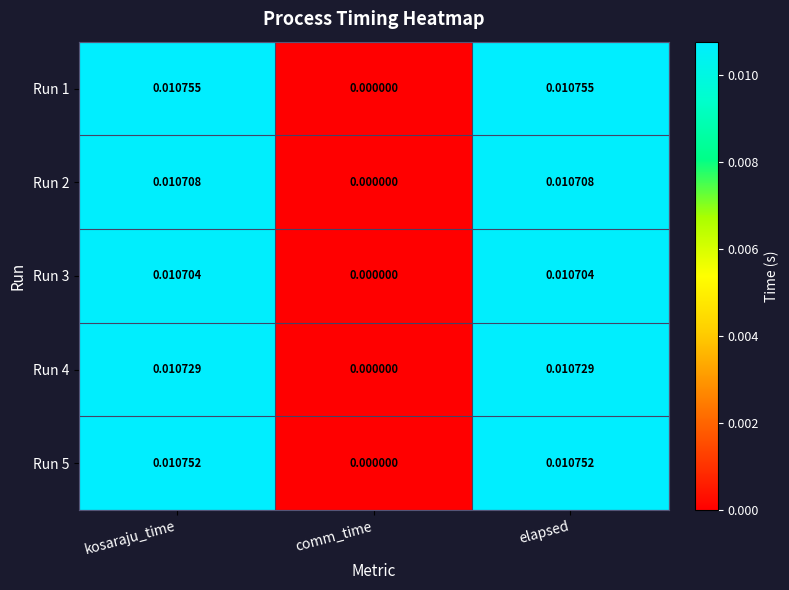

Rank the series by their maximum value, from highest to lowest.

Run 1, Run 5, Run 4, Run 2, Run 3